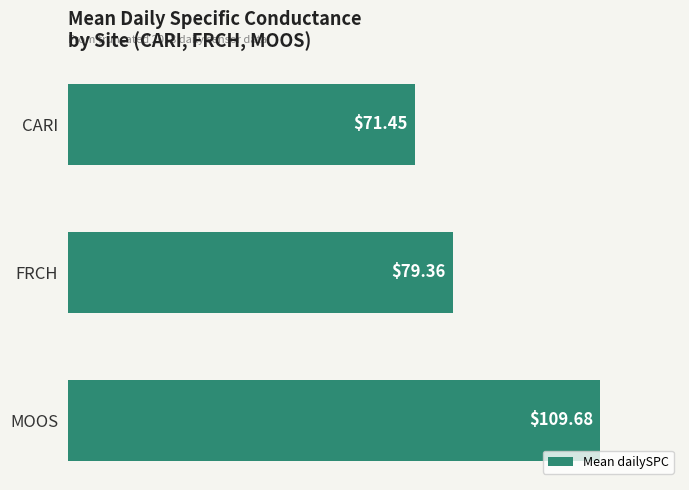

What is the average value?

86.8